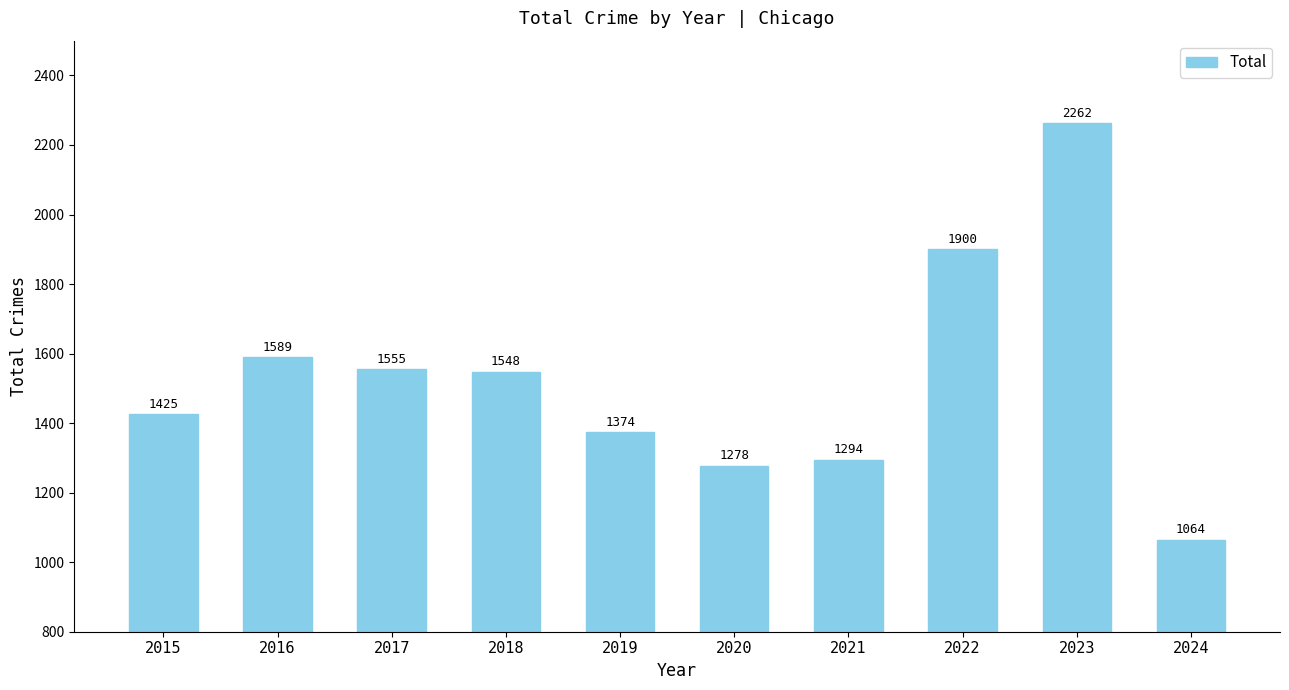

Rank the categories by value from highest to lowest.

2023, 2022, 2016, 2017, 2018, 2015, 2019, 2021, 2020, 2024